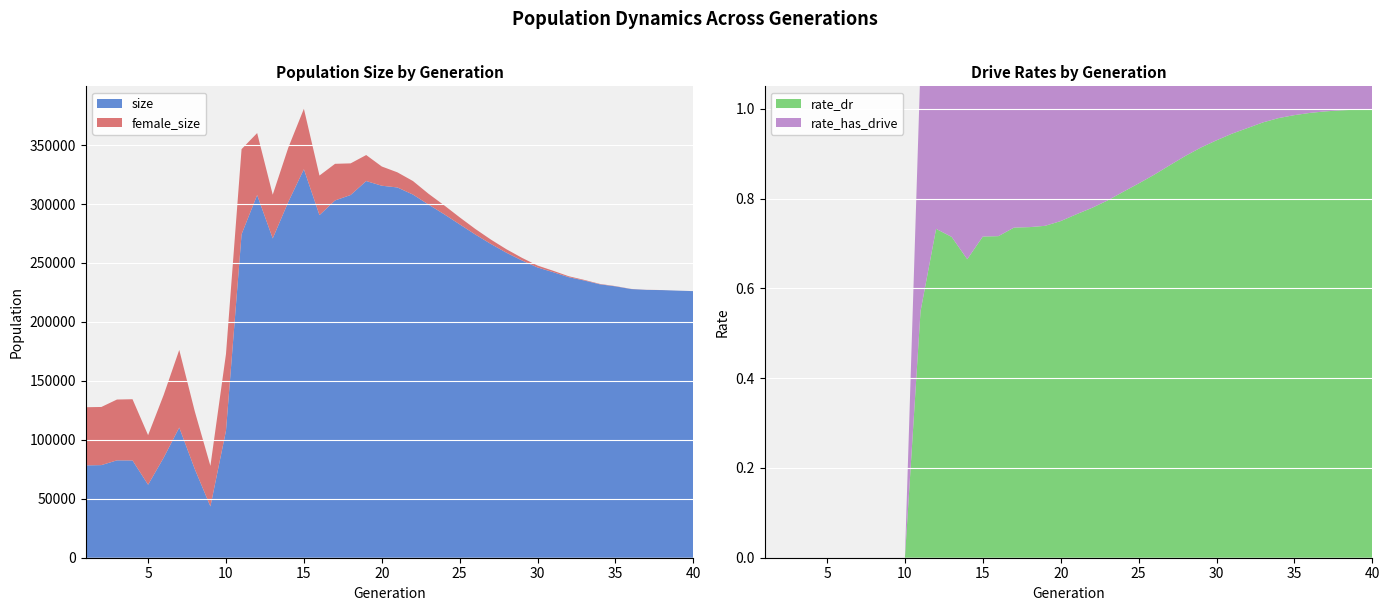

Reading left to right, transcribe all the data shown in this chart.

size: 78333.0	78555.0	82591.0	82518.0	61921.0	84854.0	110425.0	75079.0	43511.0	107759.0	274372.0	307650.0	270834.0	301841.0	329541.0	290601.0	303052.0	307672.0	319495.0	315540.0	314072.0	308051.0	299566.0	291375.0	282766.0	274188.0	266174.0	258733.0	252125.0	246197.0	242210.0	237971.0	235138.0	231919.0	230183.0	227904.0	227187.0	227007.0	226515.0	226133.0
female_size: 49318.0	49312.0	51584.0	51927.0	42034.0	53227.0	65834.0	48917.0	34383.0	65089.0	72199.0	52555.0	37081.0	46039.0	51264.0	33560.0	31069.0	26831.0	22072.0	16308.0	12832.0	11475.0	9149.0	7584.0	5961.0	4727.0	3712.0	2932.0	2244.0	1624.0	1200.0	784.0	509.0	333.0	199.0	119.0	81.0	46.0	27.0	13.0
rate_dr: 0.0	0.0	0.0	0.0	0.0	0.0	0.0	0.0	0.0	0.0	0.5	0.7	0.7	0.7	0.7	0.7	0.7	0.7	0.7	0.7	0.8	0.8	0.8	0.8	0.8	0.9	0.9	0.9	0.9	0.9	0.9	1.0	1.0	1.0	1.0	1.0	1.0	1.0	1.0	1.0
rate_has_drive: 0.0	0.0	0.0	0.0	0.0	0.0	0.0	0.0	0.0	0.0	0.5	0.7	0.7	0.7	0.7	0.8	0.9	0.9	0.9	0.9	0.9	0.9	1.0	1.0	1.0	1.0	1.0	1.0	1.0	1.0	1.0	1.0	1.0	1.0	1.0	1.0	1.0	1.0	1.0	1.0